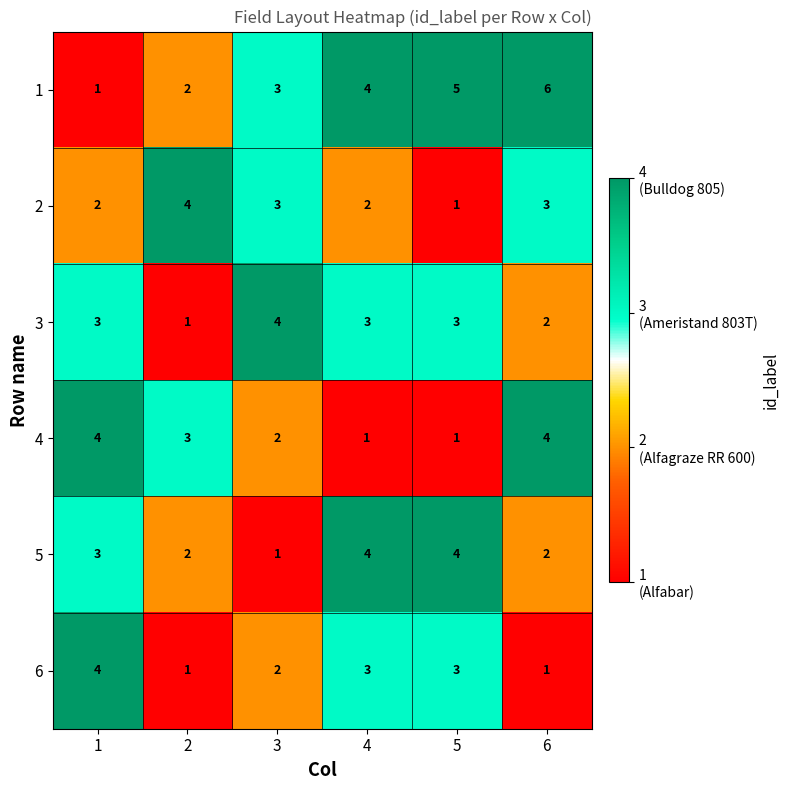

What is the difference between the highest and lowest values at 1?

3